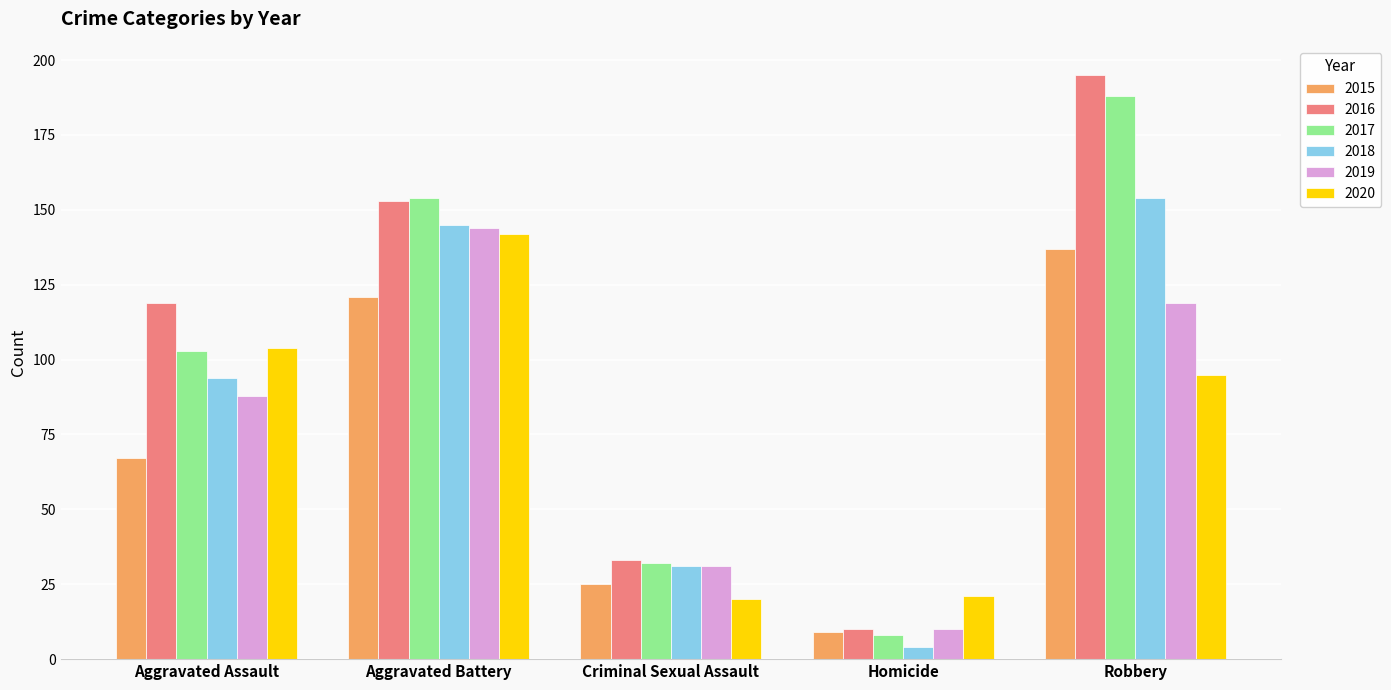

What is the difference between the second highest and second lowest values in the 2016 series?

120